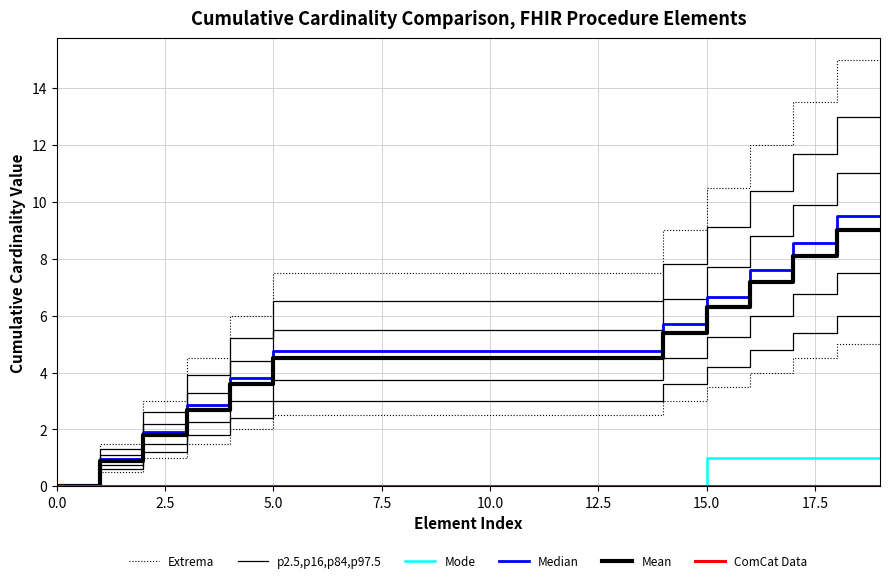

True or false: Extrema and ComCat Data cross at least once.

False